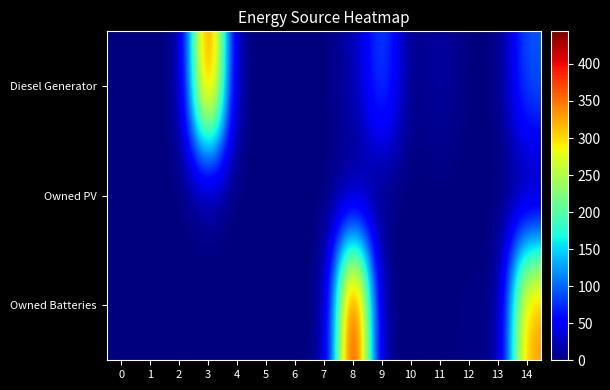

Which series has the largest range (max minus min)?

Owned Batteries